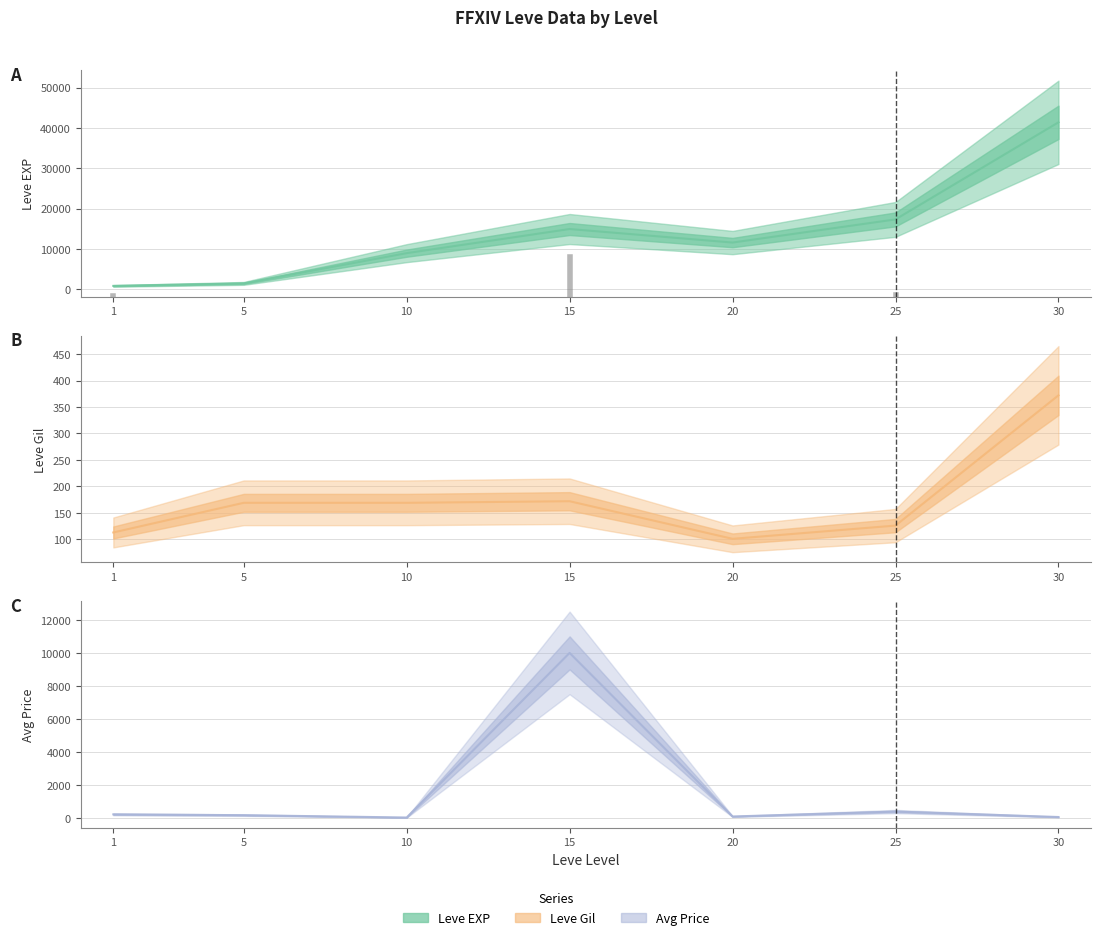

Is it true that Avg Price line equals 400.0 at 25?

True